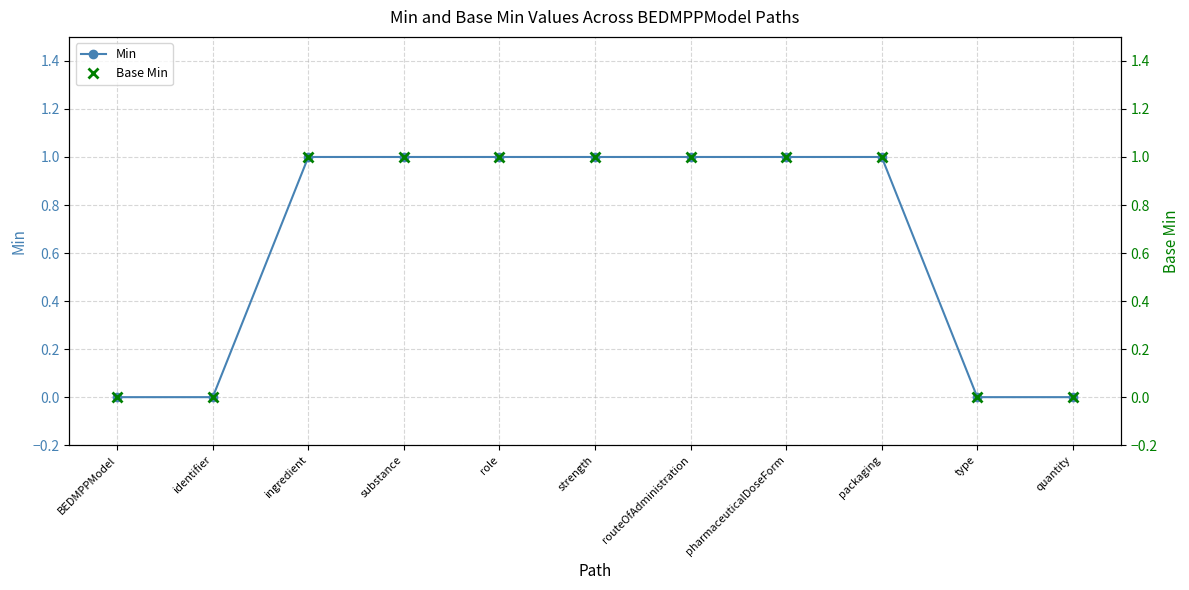

Rank the categories by Min value from lowest to highest.

BEDMPPModel, identifier, type, quantity, ingredient, substance, role, strength, routeOfAdministration, pharmaceuticalDoseForm, packaging